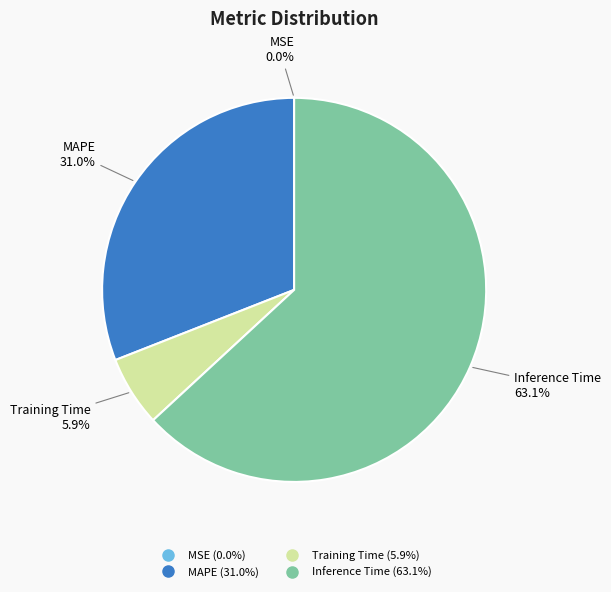

Does any single category account for the majority?

Yes